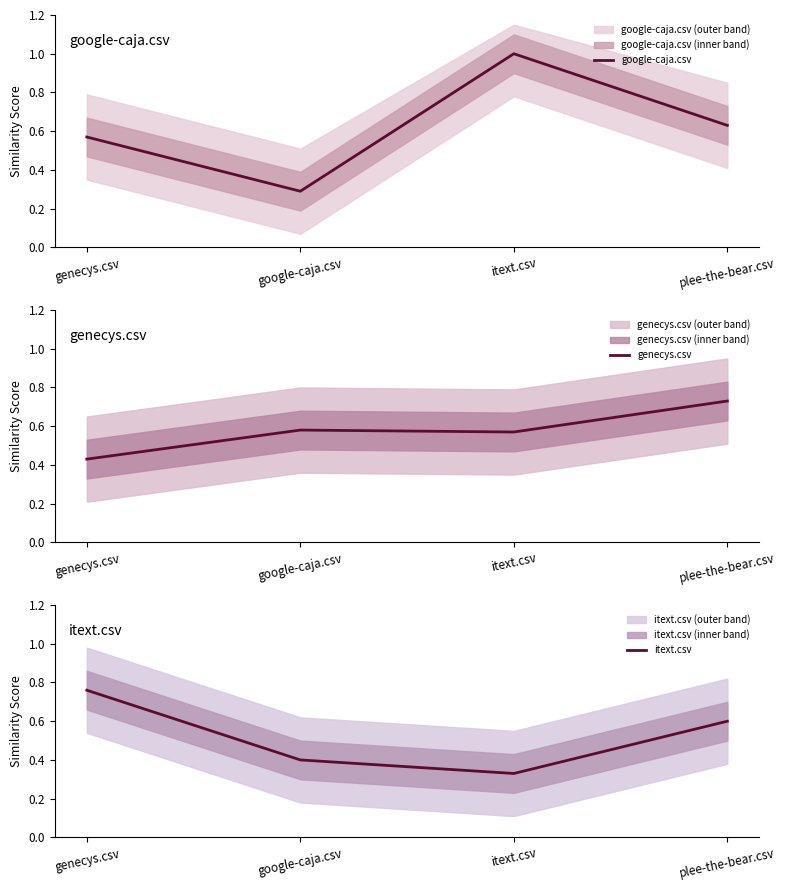

Which series changed the most between genecys.csv and itext.csv?

google-caja.csv